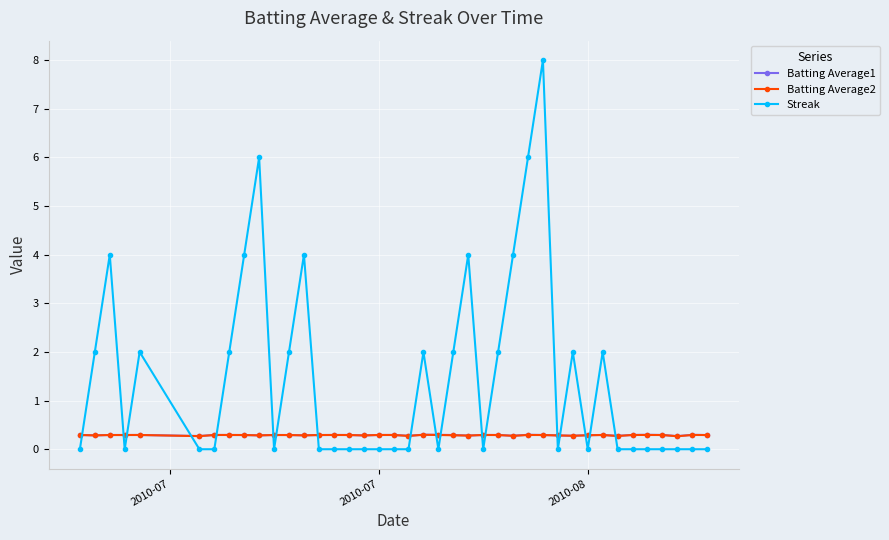

Count the number of categories in the chart.

40